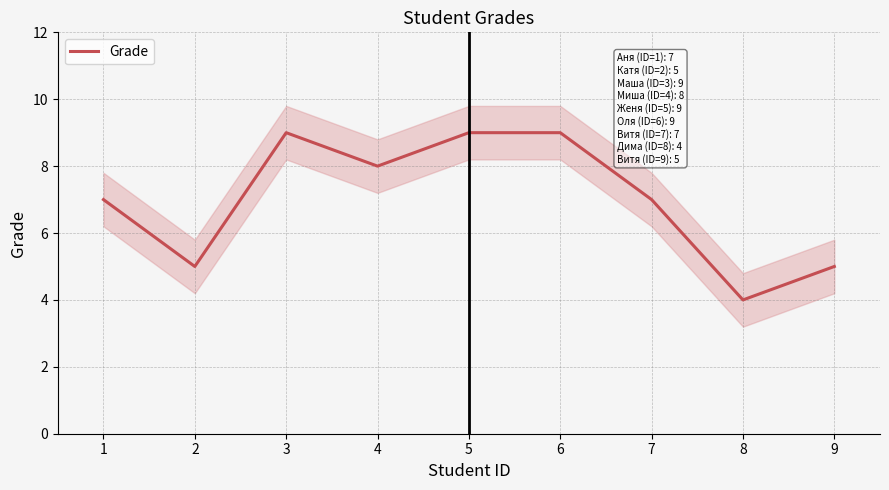

What is the difference between the maximum and minimum values?

5